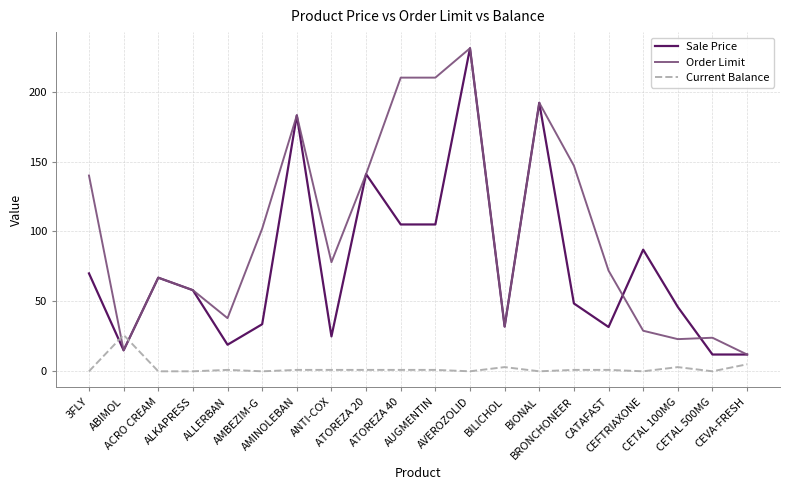

Which series changed the most between BRONCHONEER and CEFTRIAXONE?

Order Limit